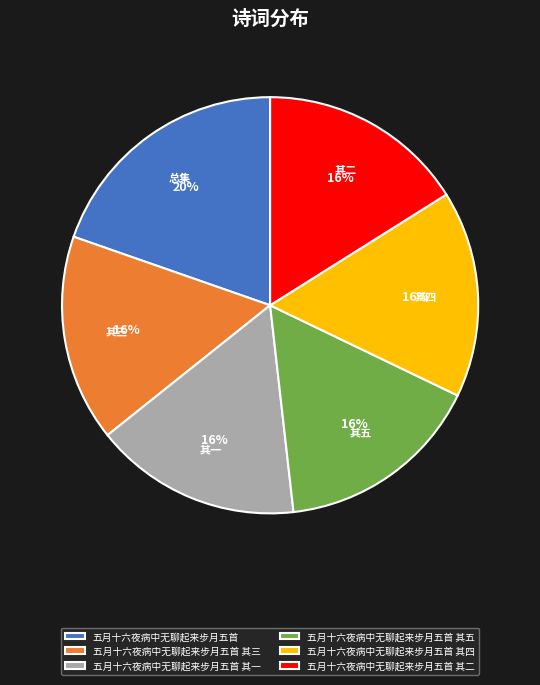

To the nearest percent, what is the difference between the largest and smallest slice percentages?

4%